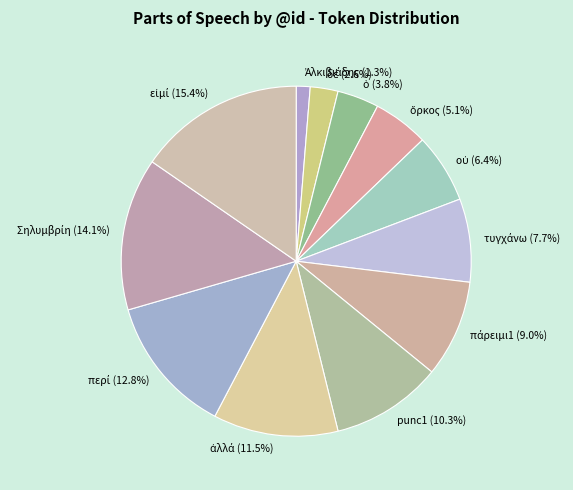

Is there a majority slice in this chart?

No